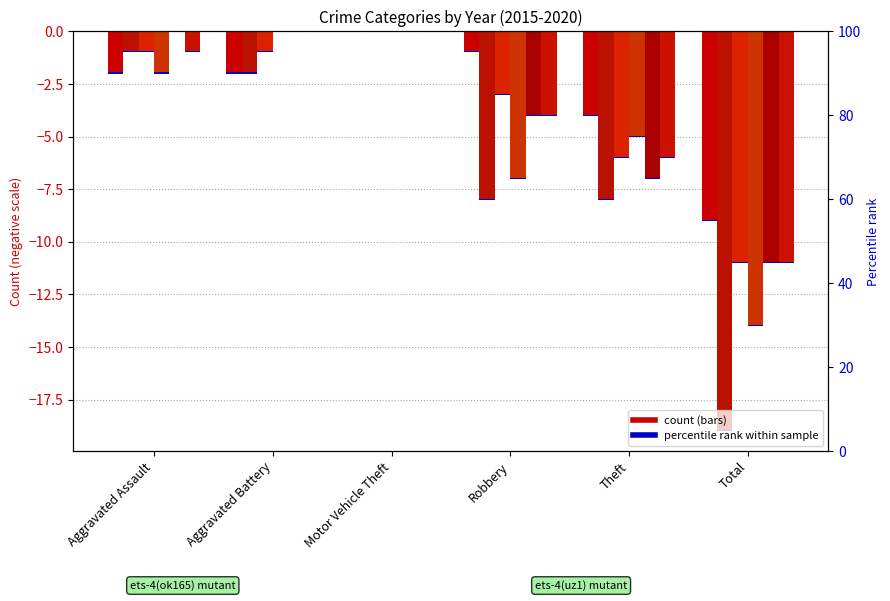

What is the label of the 3rd bar from the right?

Robbery